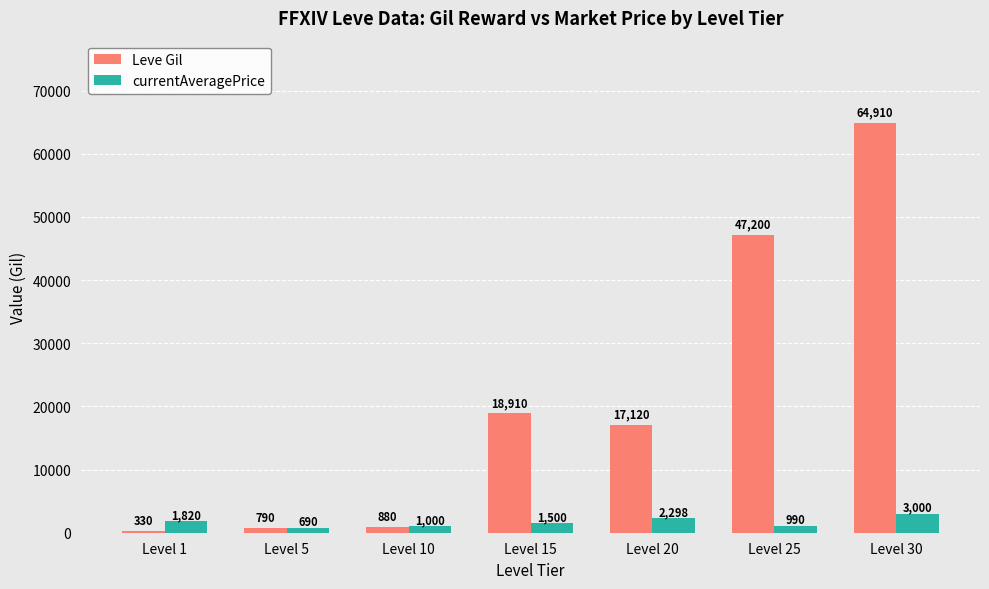

Which series has the widest spread of values?

Leve Gil